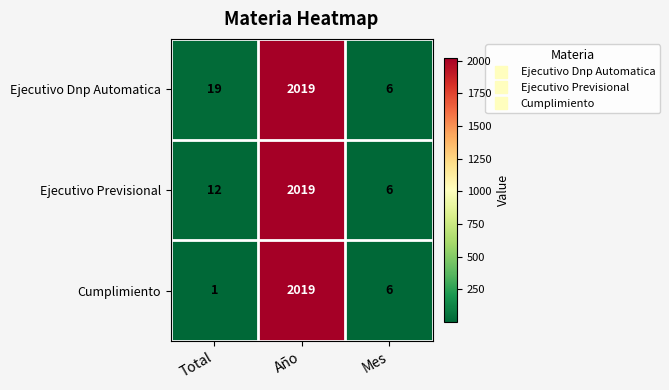

What is the total value across all series at Año?

6057